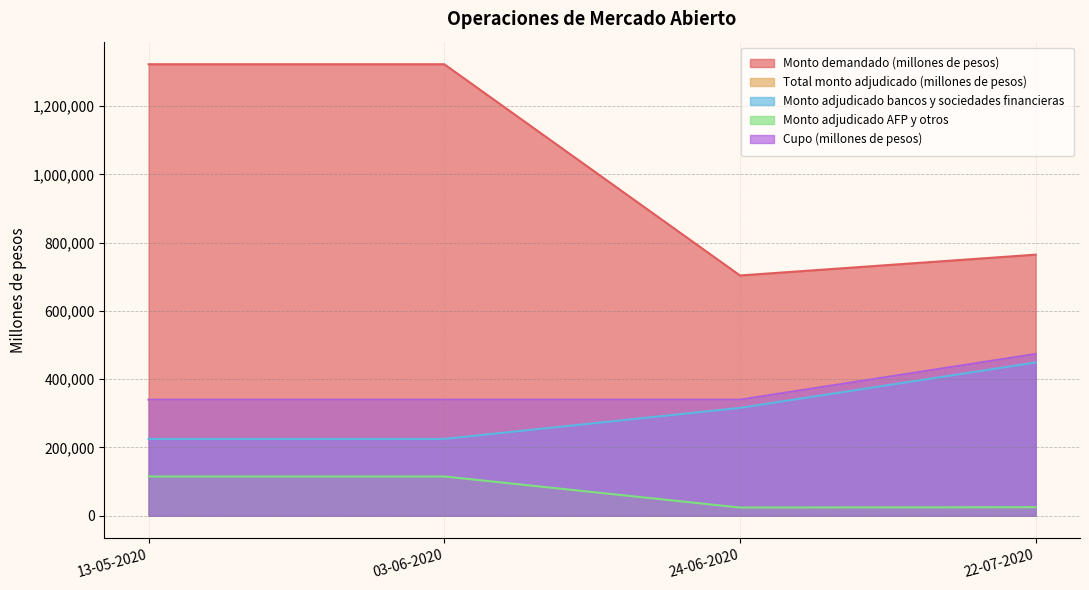

At 22-07-2020, list the series in order from smallest to largest.

Monto adjudicado AFP y otros, Monto adjudicado bancos y sociedades financieras, Total monto adjudicado (millones de pesos), Cupo (millones de pesos), Monto demandado (millones de pesos)